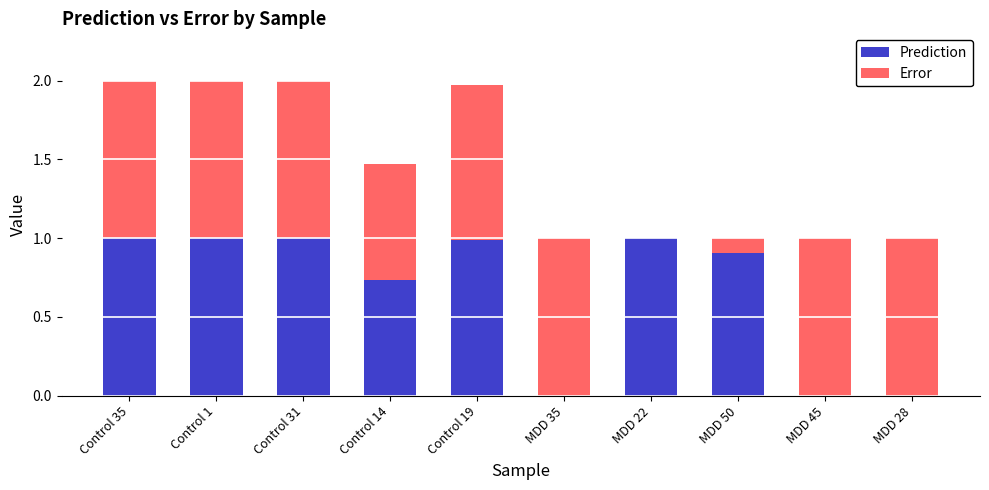

What is the total value across all series at Control 19?

2.0